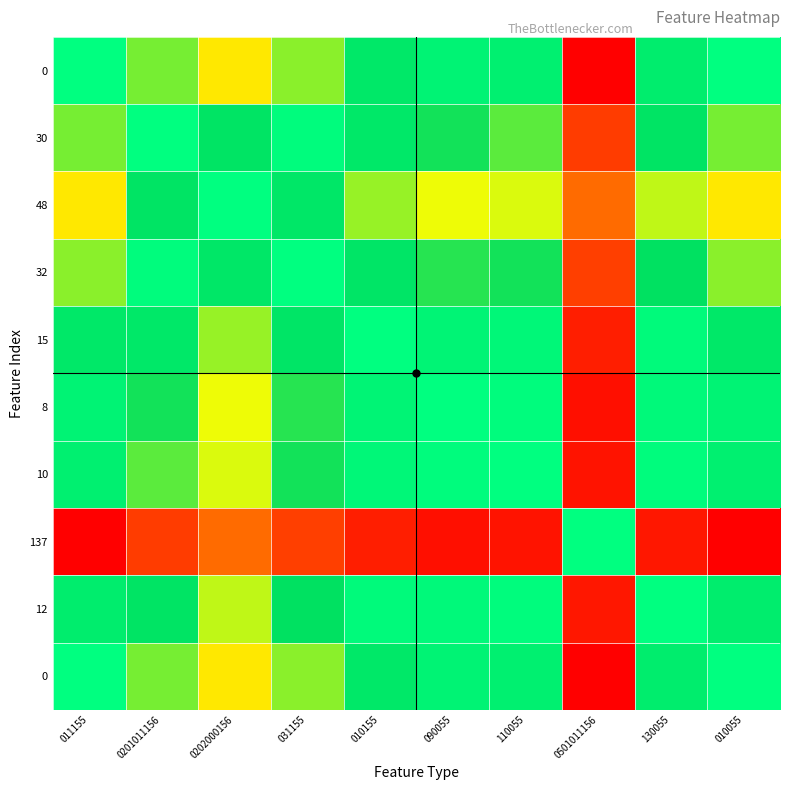

How many series are shown in this chart?

10